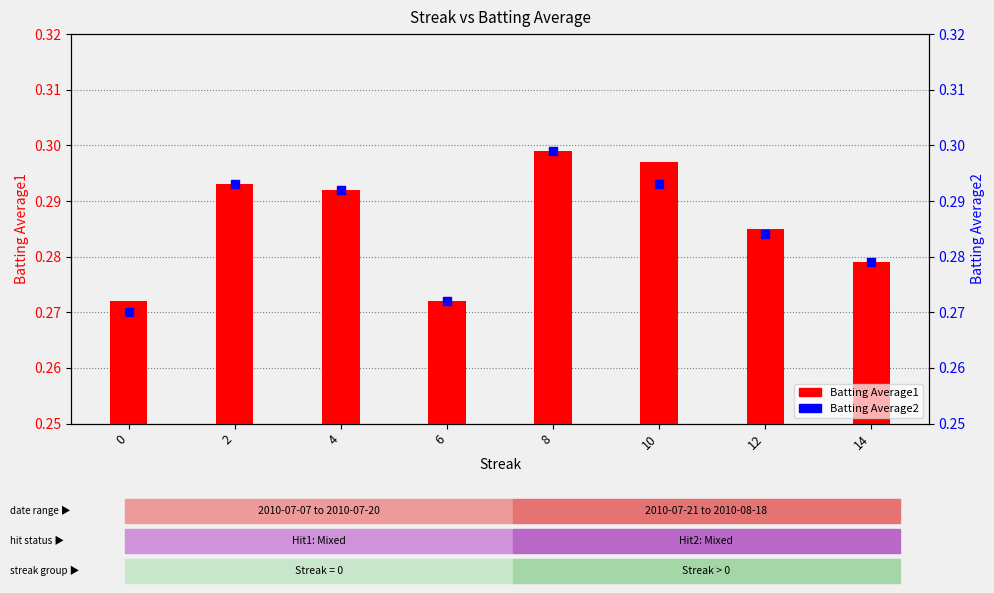

What is the total value across all series at 8?

0.6